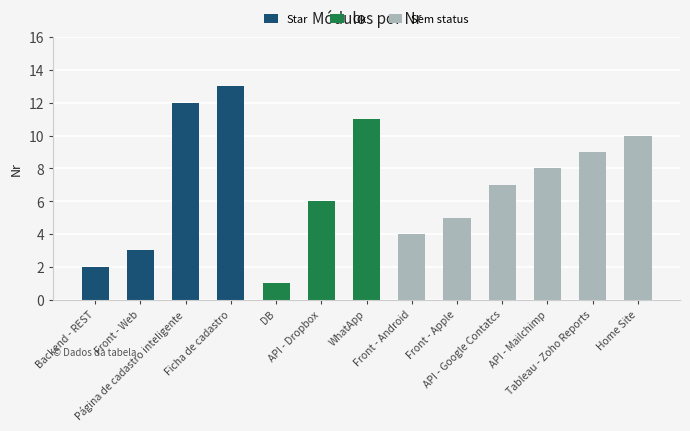

What is the difference between the second highest and minimum values?

11